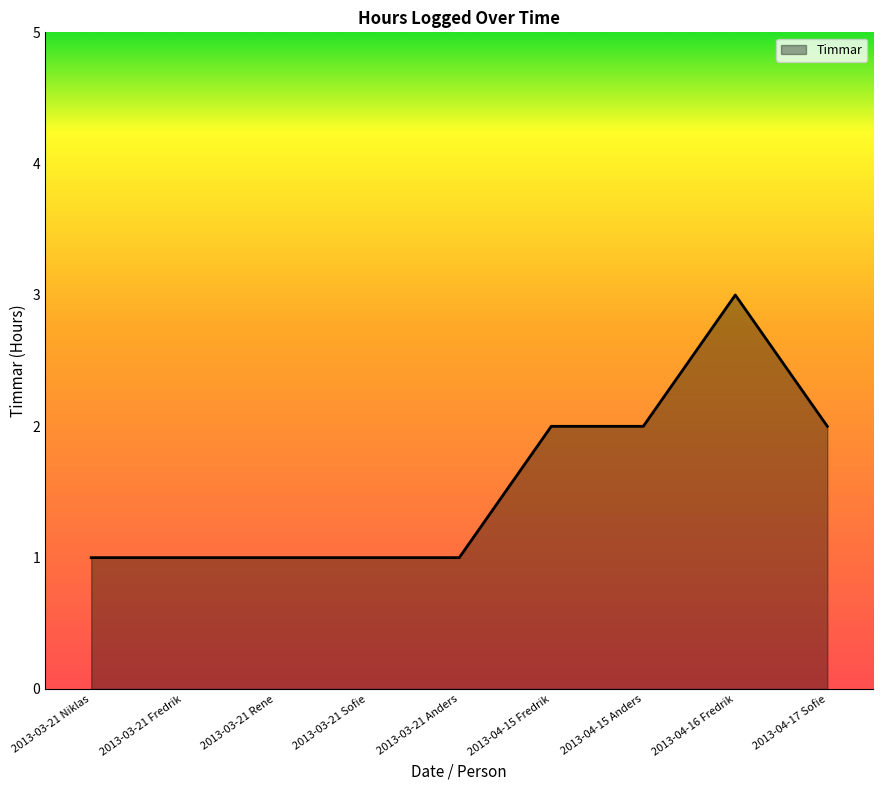

Which category has the highest value across all series?

2013-04-16 Fredrik